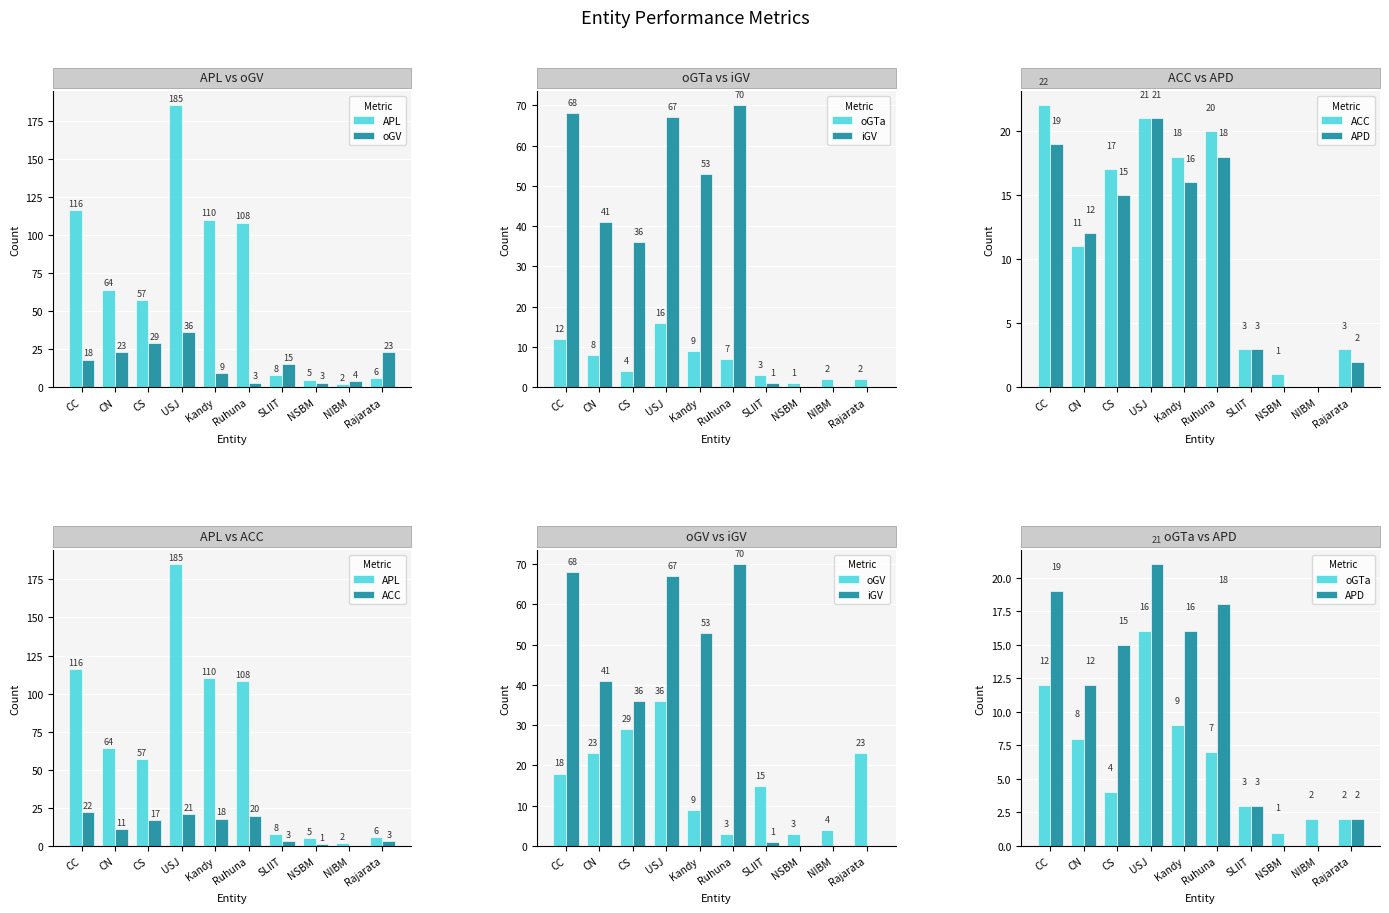

What is the greatest value displayed?

185